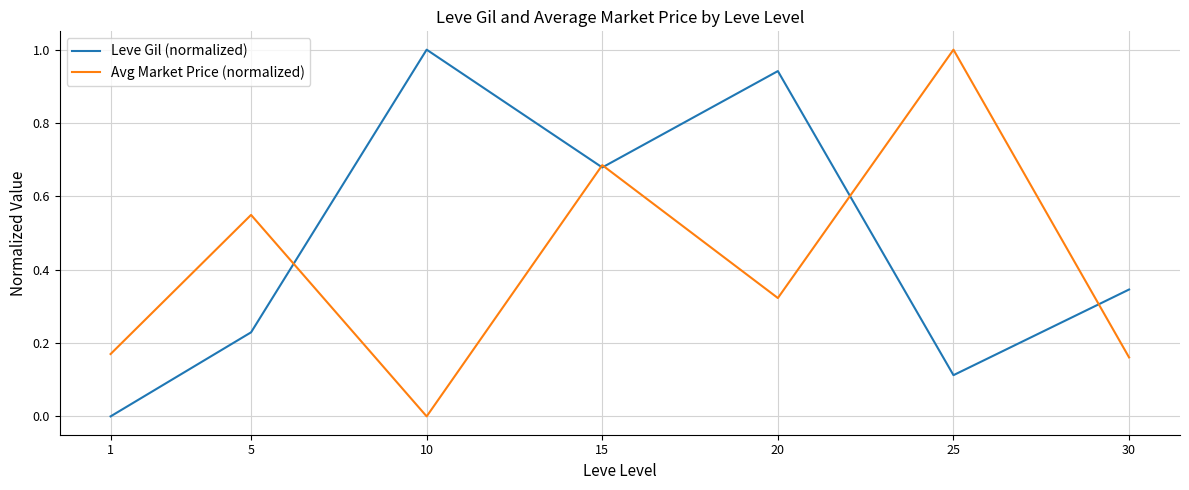

What is the difference between the maximum and minimum values in the Leve Gil (normalized) series?

1.0